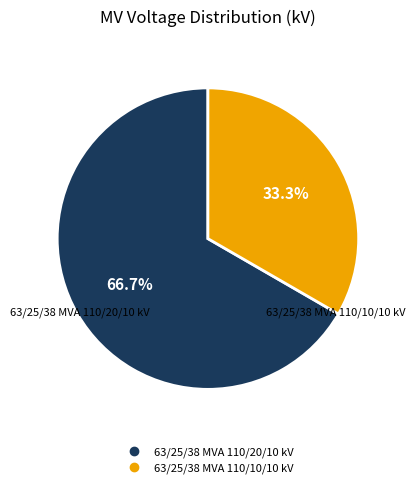

What percentage is the 63/25/38 MVA 110/10/10 kV slice, to the nearest percent?

33%